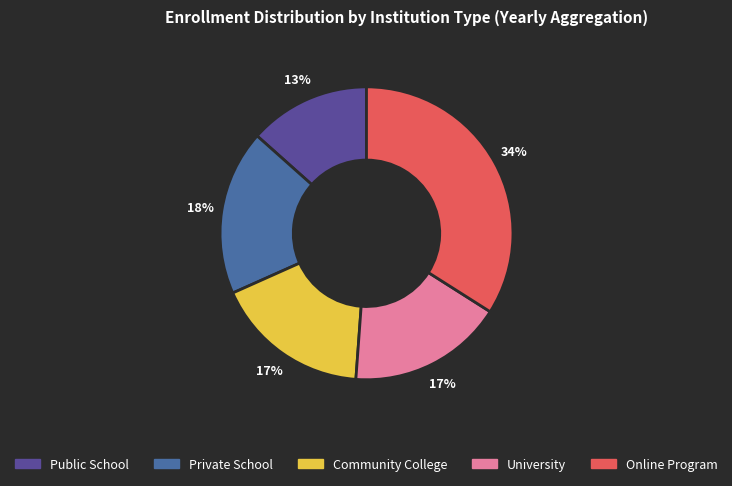

To the nearest percent, what is the average slice percentage?

20%